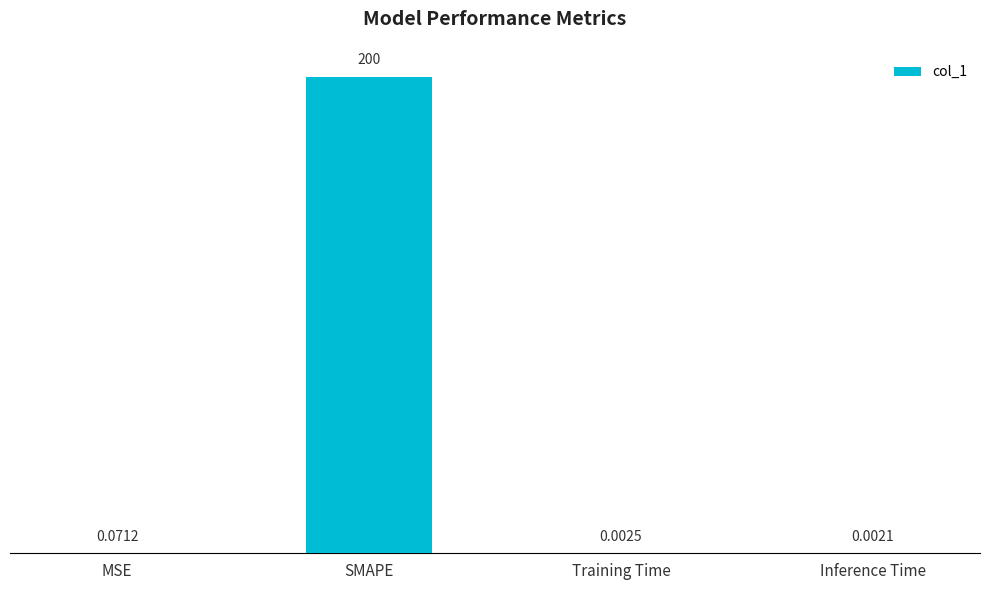

What is the sum of all values?

200.1